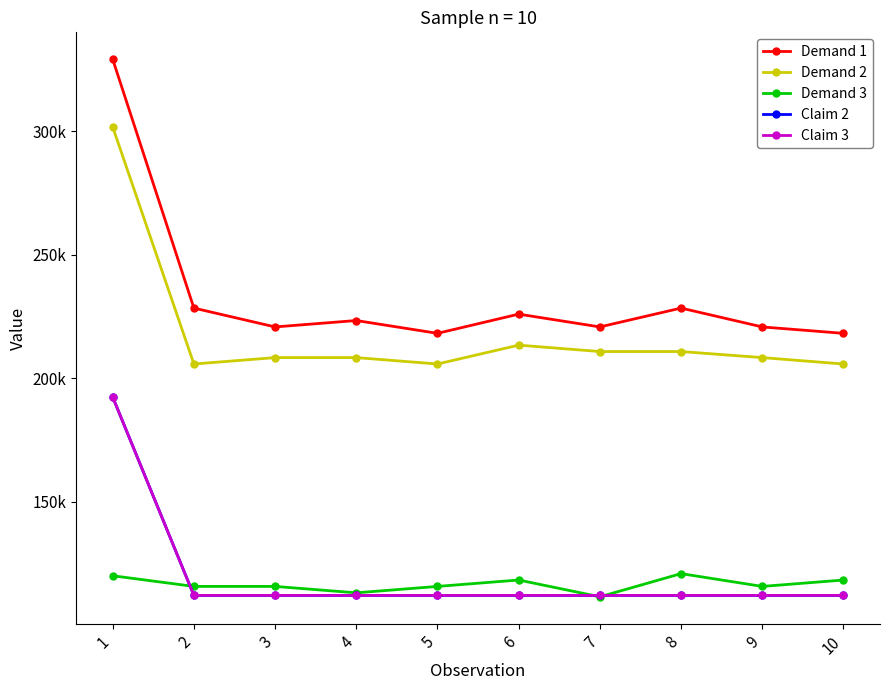

What is the maximum value shown in the chart?

329109